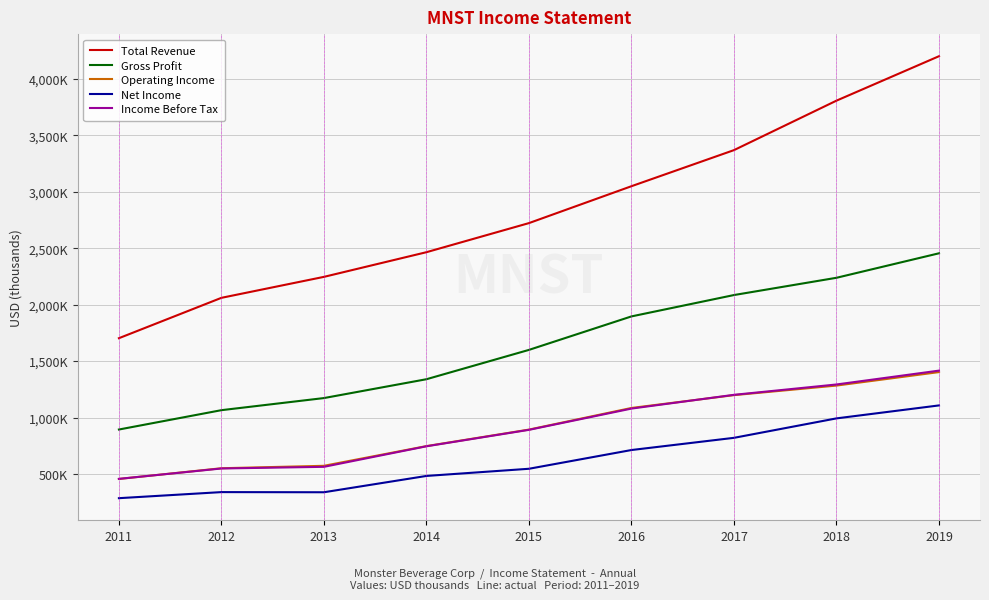

What is the value of the Income Before Tax point at the 5th from the left?

891500